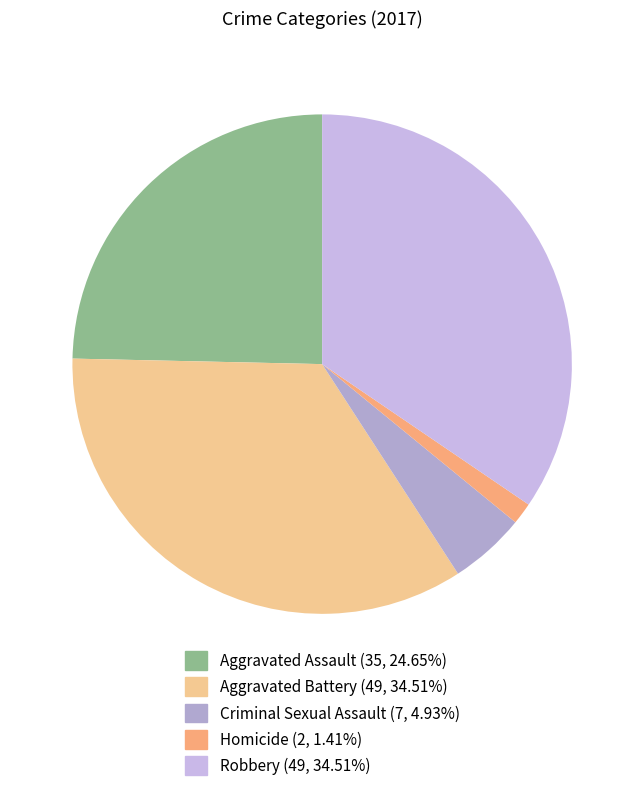

To the nearest percent, what percentage of the pie is Aggravated Battery?

35%